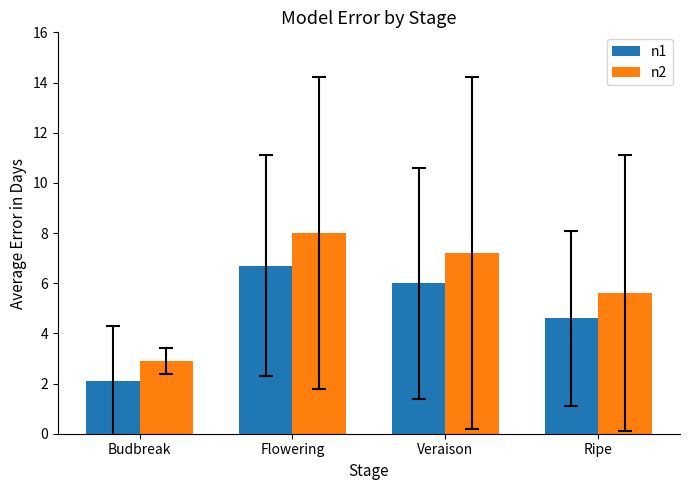

Reading left to right, what are all the values shown in this chart?

n1: 2.1	6.7	6.0	4.6
n2: 2.9	8.0	7.2	5.6